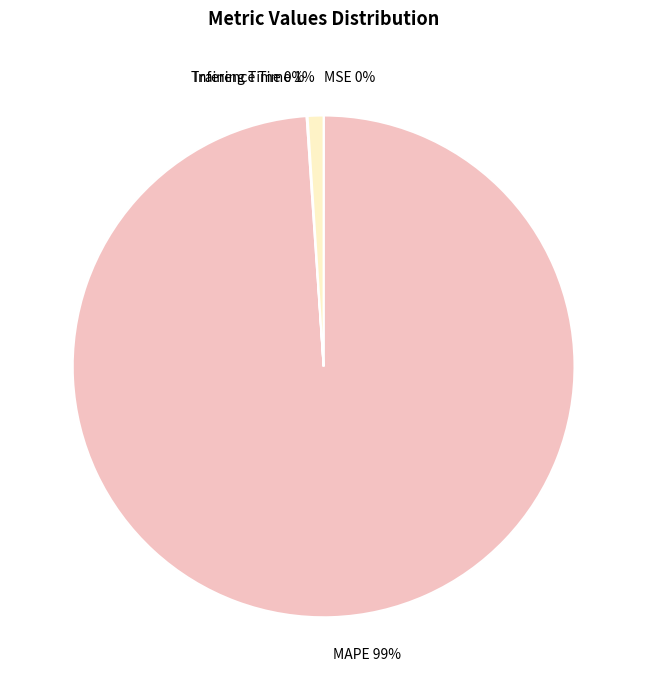

Which slice represents more than half of the pie?

MAPE